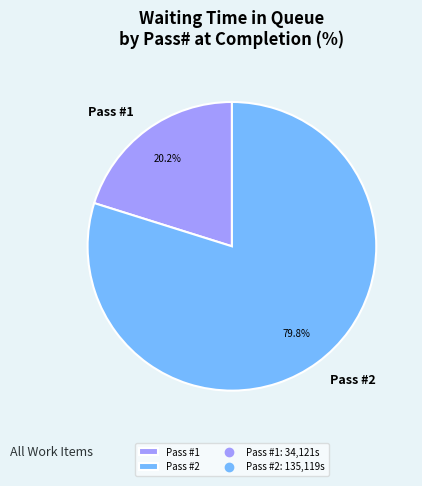

To the nearest percent, what is the difference between the largest and smallest slice percentages?

60%